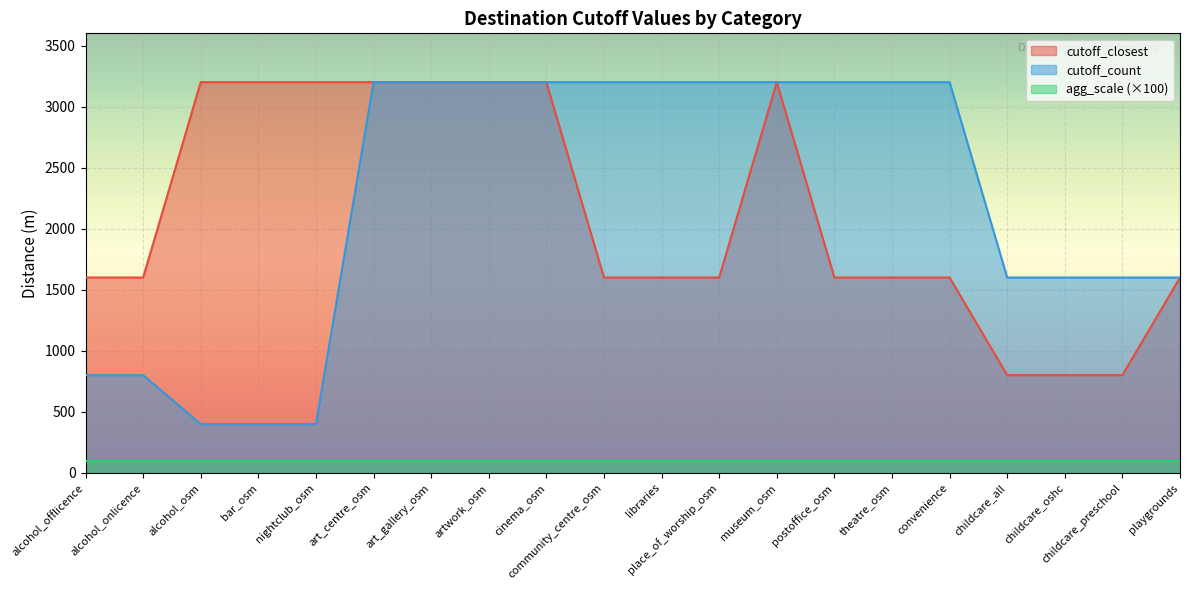

True or false: cutoff_count and cutoff_closest intersect in this chart.

False